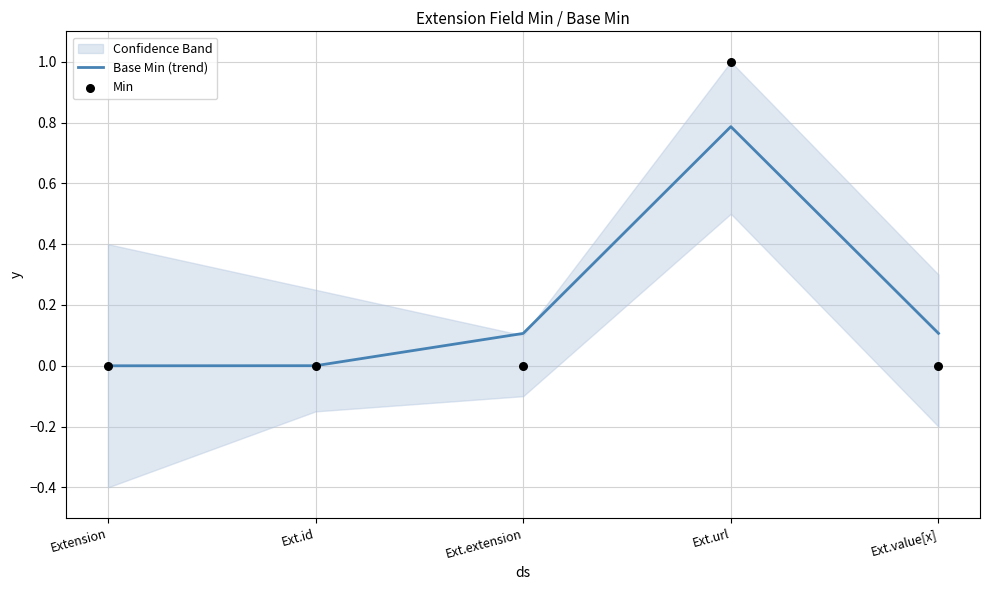

What are all the series names shown in the legend?

Base Min (trend), Min